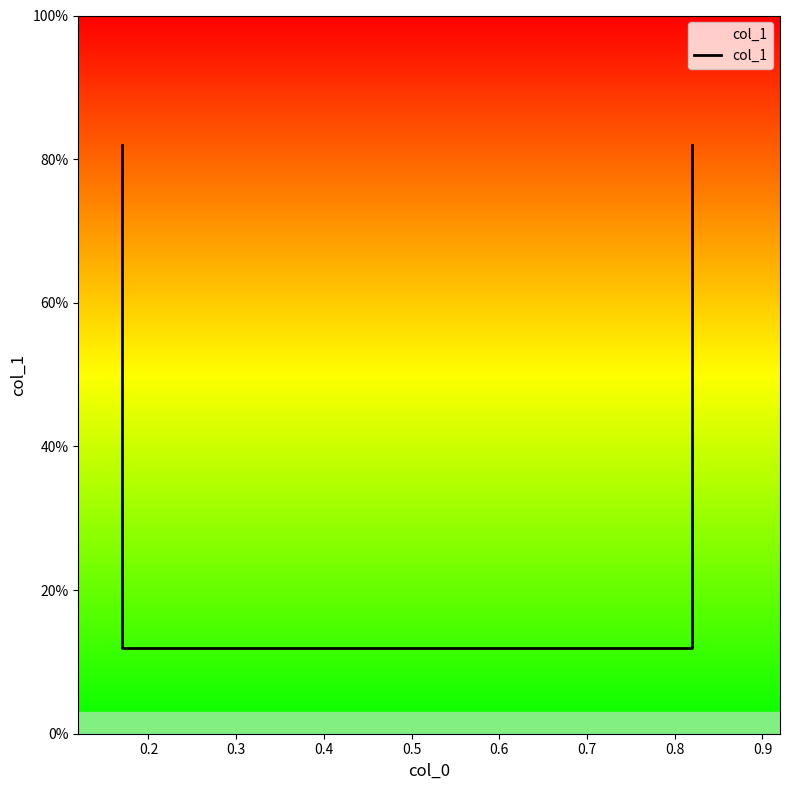

What is the value of the 3rd point from the left?

0.1